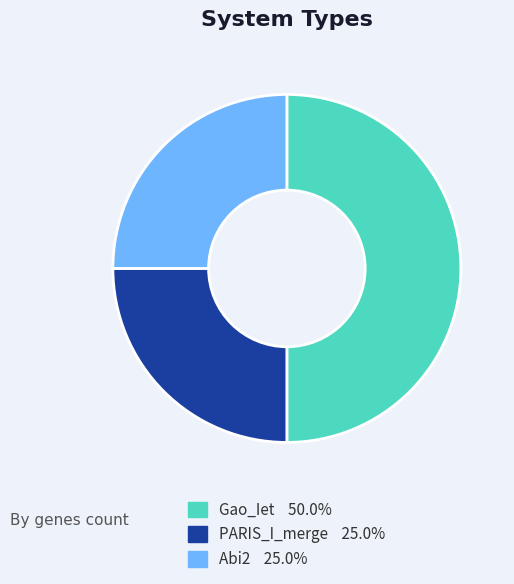

Which has a higher value, Abi2 or Gao_Iet?

Gao_Iet